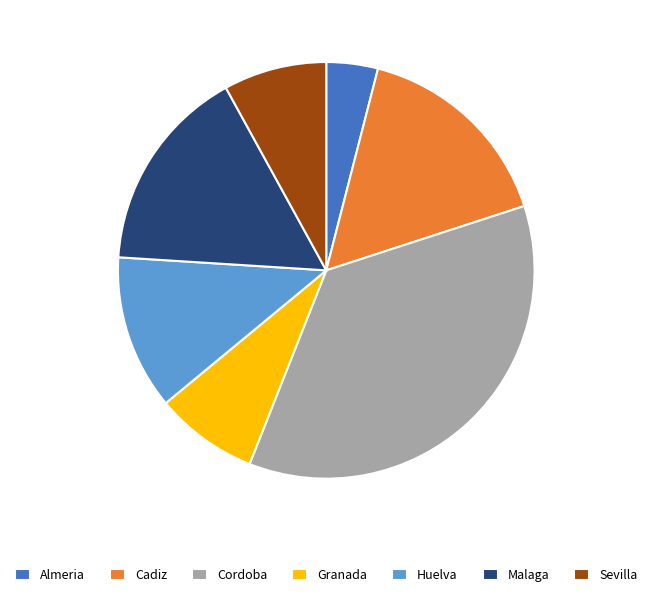

Which has a higher value, Huelva or Malaga?

Malaga